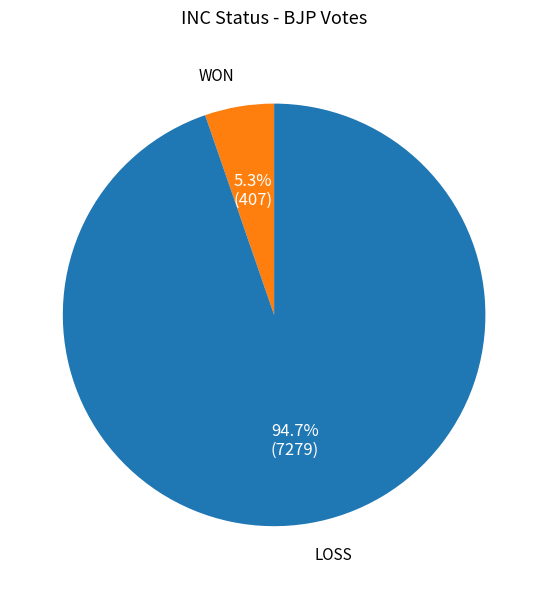

Between LOSS and WON, which is larger?

LOSS